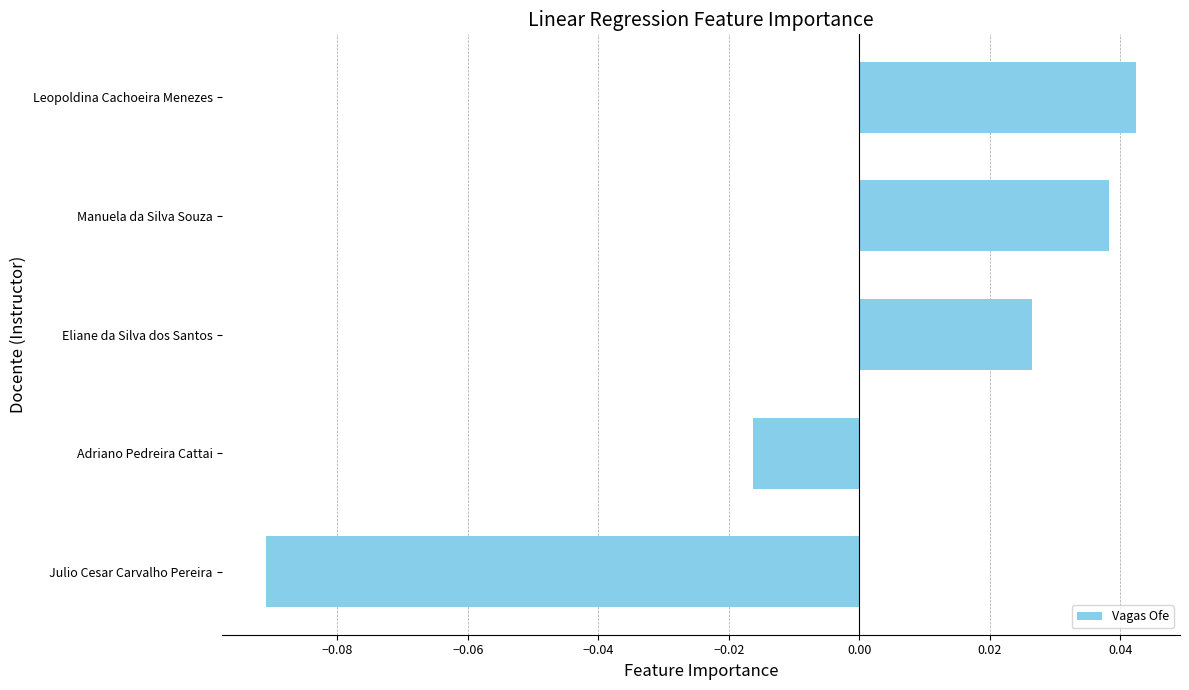

Between Leopoldina Cachoeira Menezes and Eliane da Silva dos Santos, which is larger?

Leopoldina Cachoeira Menezes